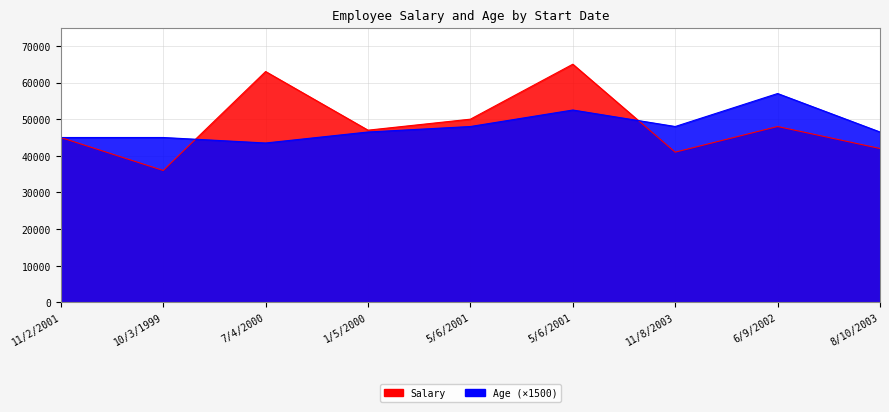

What is the sum of all Age values?

432000